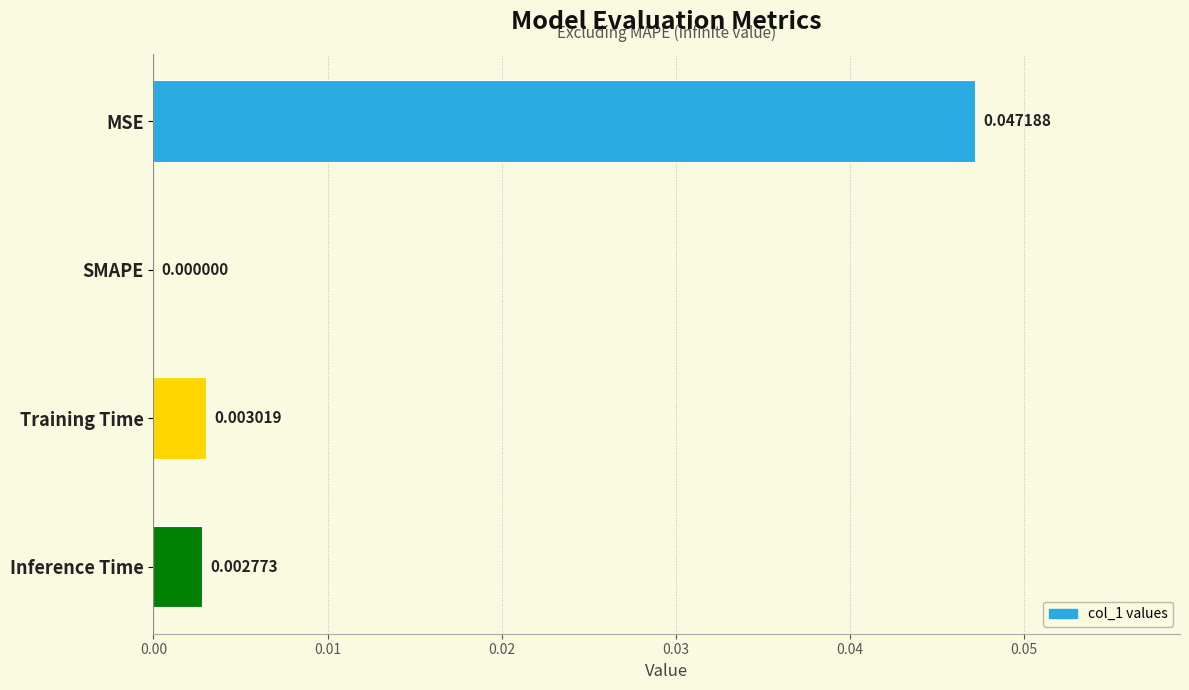

Between Training Time and SMAPE, which is larger?

Training Time